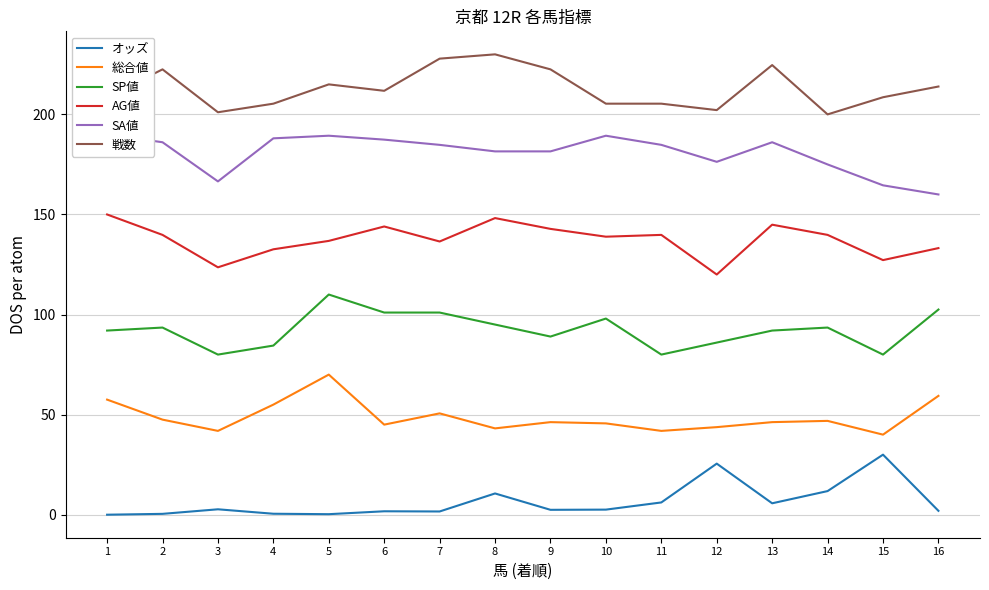

What is the value of the 総合値 point at the 12th from the left?

43.8